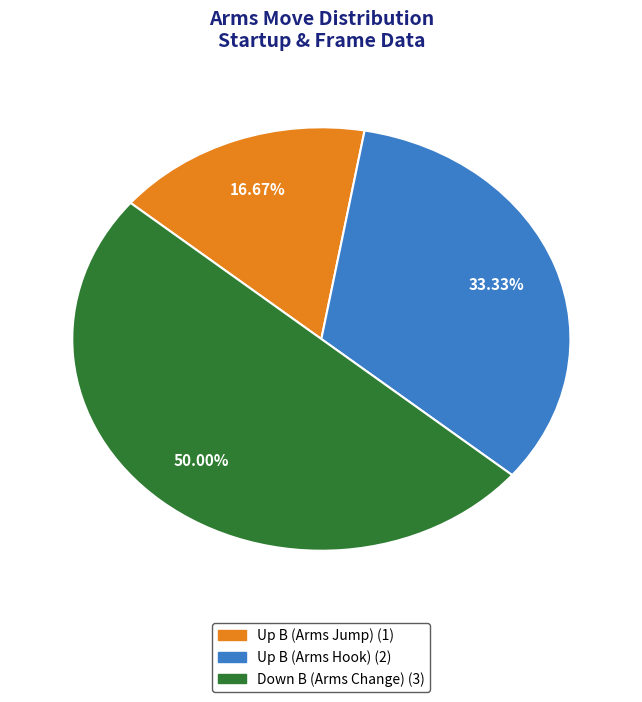

To the nearest percent, what percentage of the pie is Down B (Arms Change)?

50%